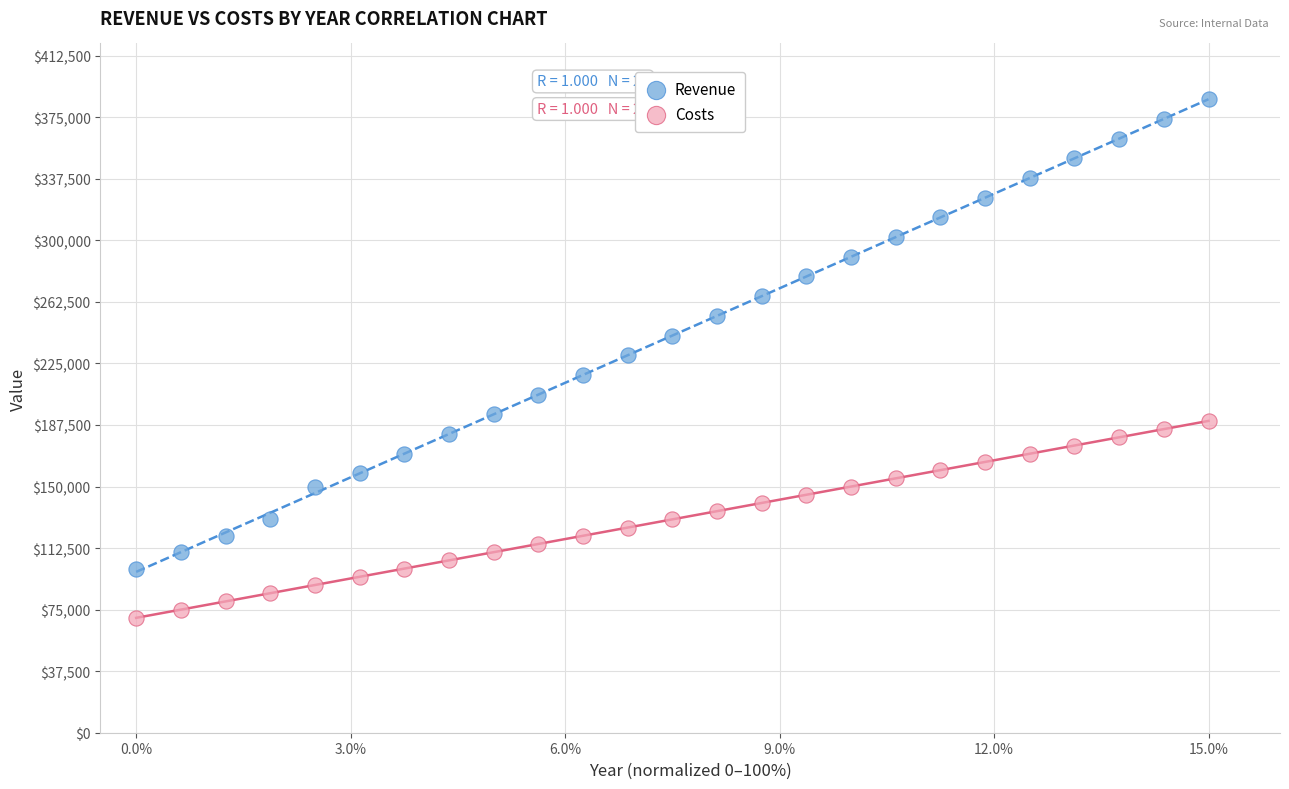

What are all the series names shown in the legend?

Revenue, Costs